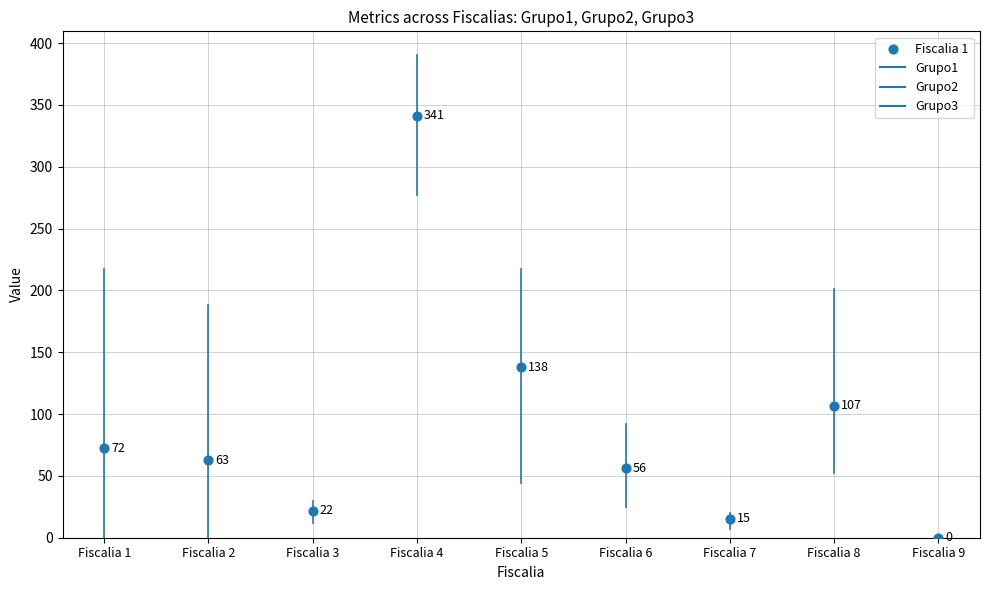

What is the total value across all series at Fiscalia 7?

46